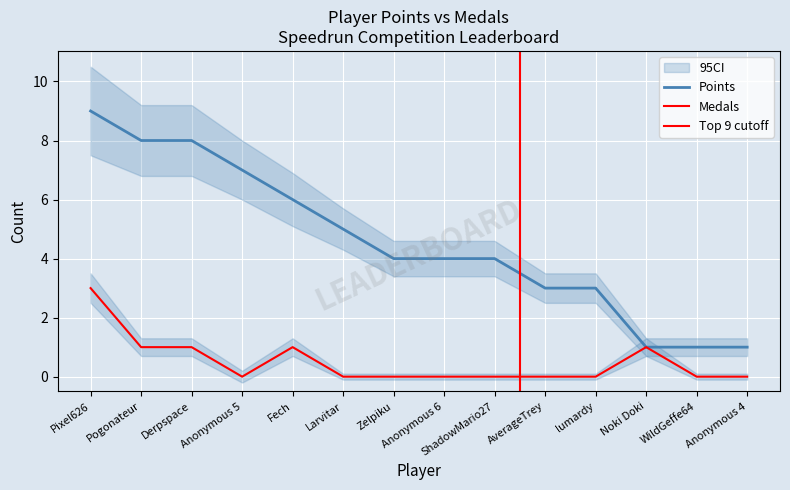

Is this an area chart (filled region under the line)?

No